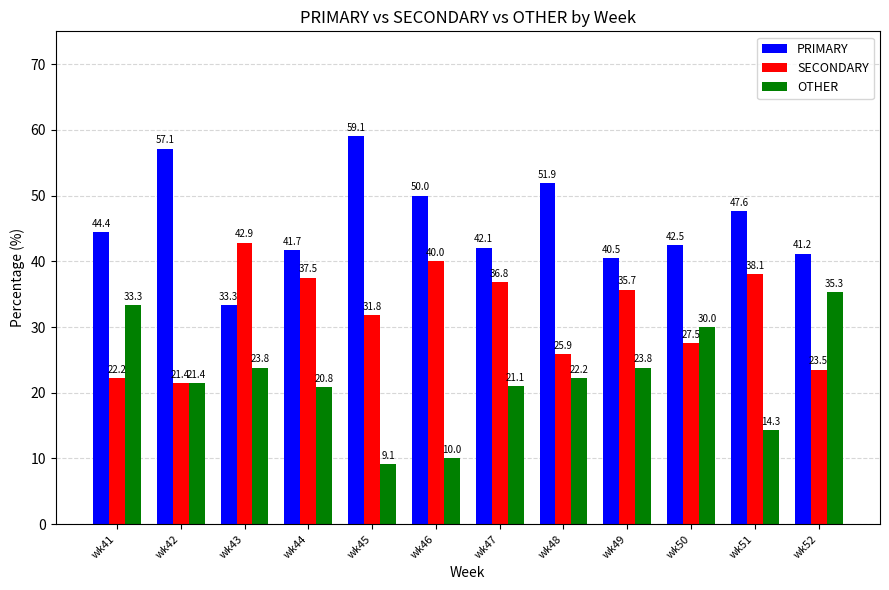

What is the total value across all series at wk43?

100.0